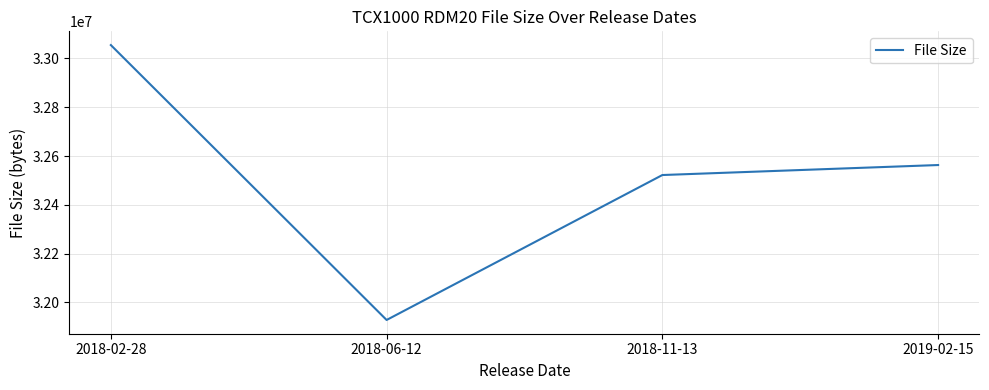

Reading right to left, what are all the values shown in this chart?

2019-02-15=32563200	2018-11-13=32522240	2018-06-12=31928320	2018-02-28=33054720